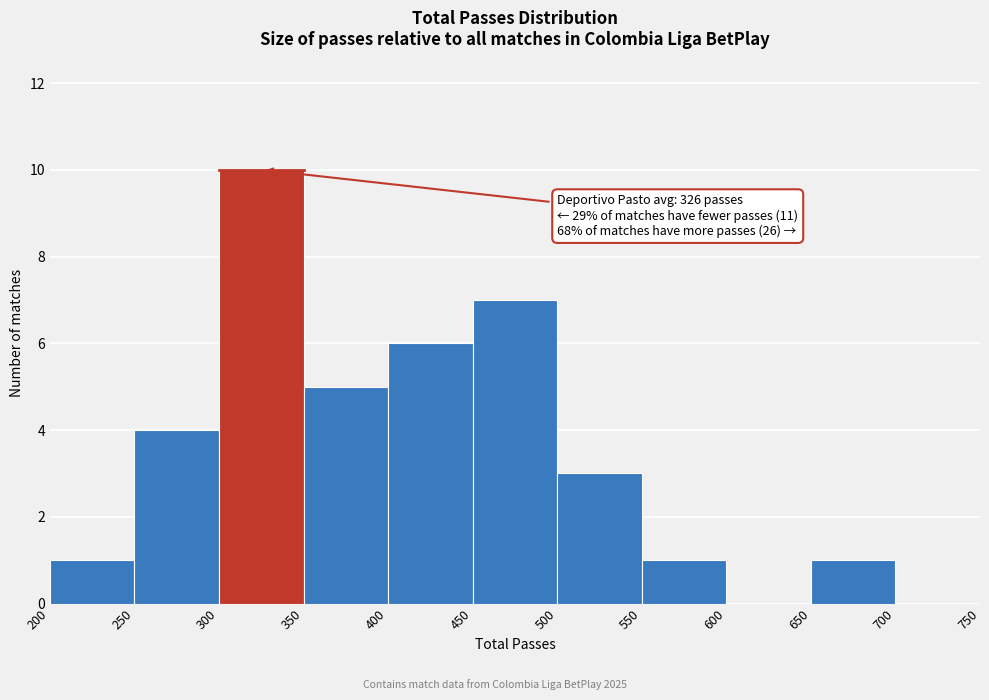

Over which range of the x-axis is the bar tallest?

300 to 350